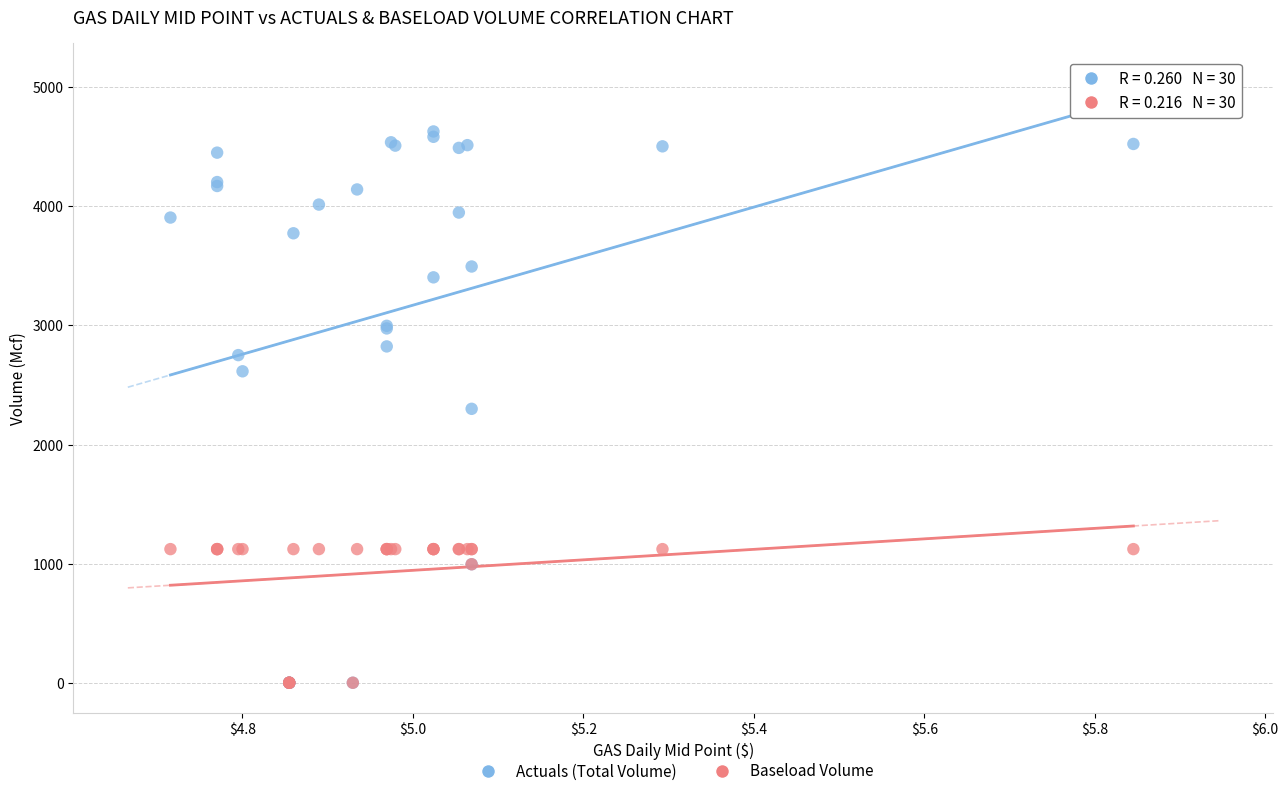

What are all the series names shown in the legend?

Actuals (Total Volume), Baseload Volume